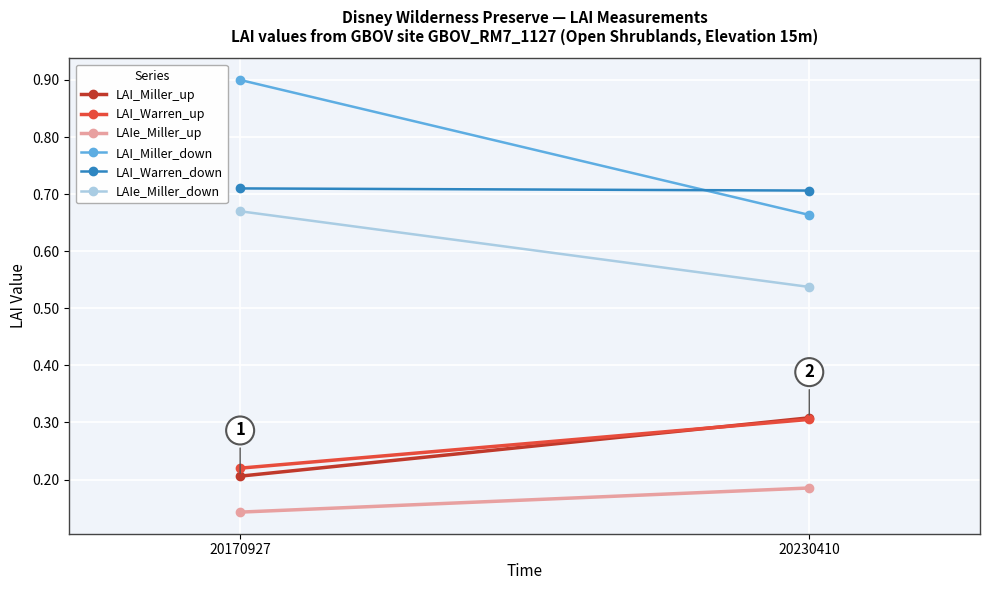

Which category has the lowest value across all series?

20170927